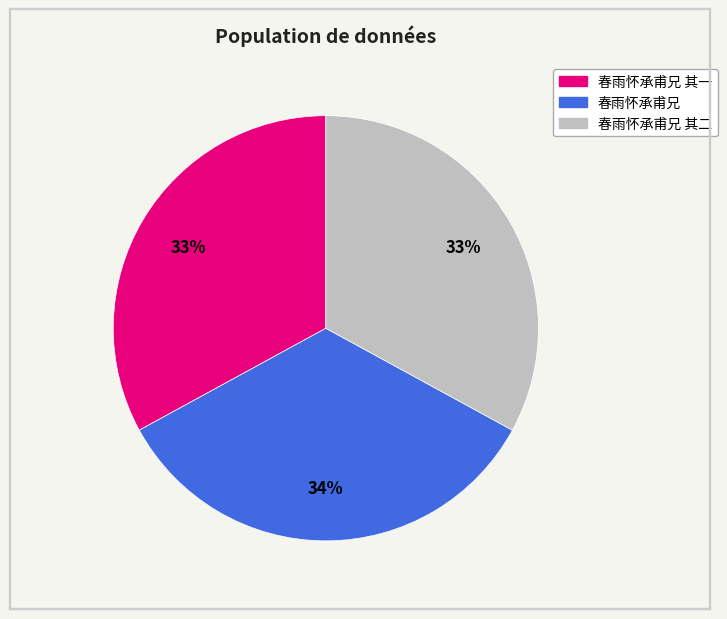

Is there a majority slice in this chart?

No